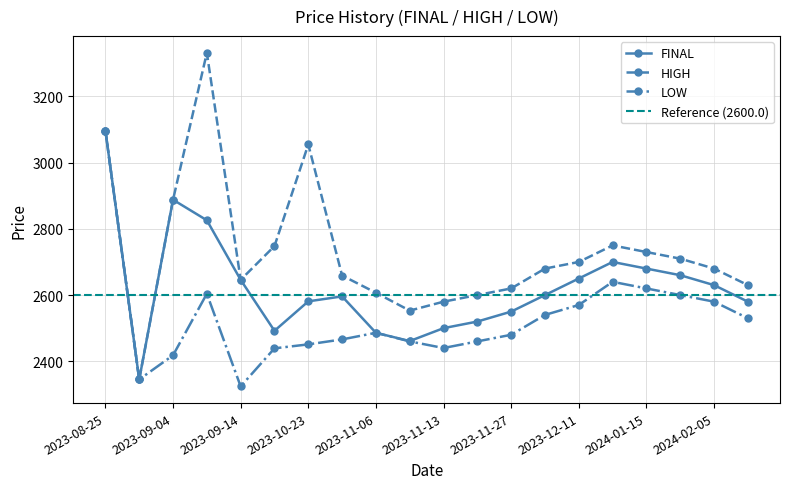

Read the HIGH value at 2024-03-04, to the nearest 100.

2600